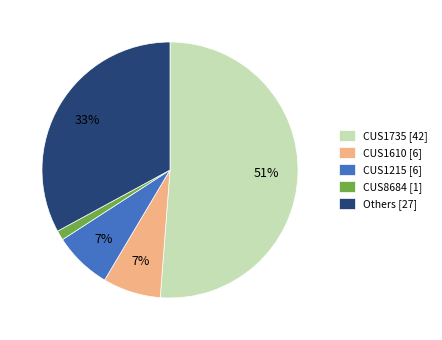

Which category has the smallest portion of the pie?

CUS8684 [1]